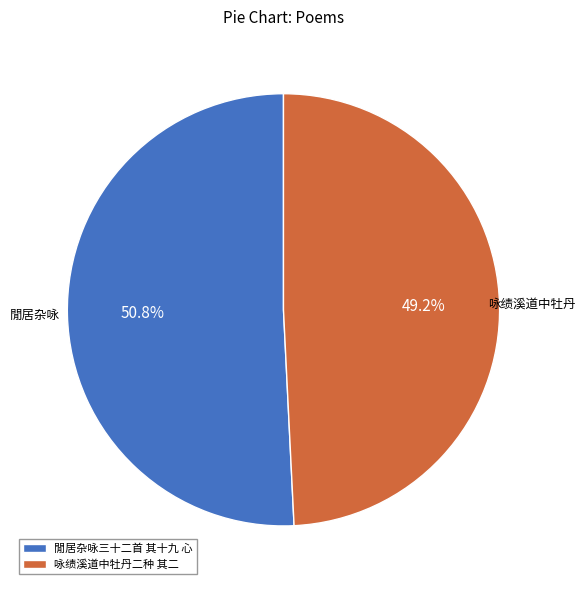

Approximately how many times larger is the value at 閒居杂咏三十二首 其十九 心 compared to 咏绩溪道中牡丹二种 其二?

1.0